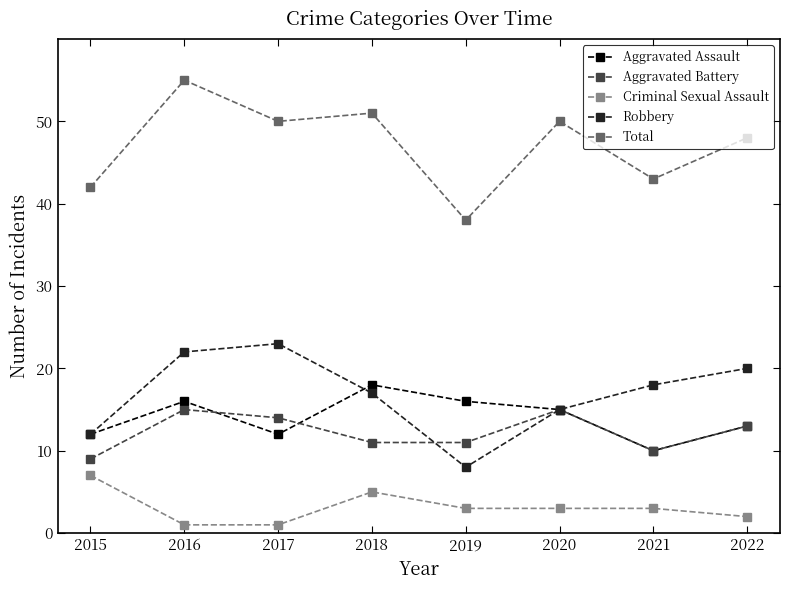

Does the chart have visible grid lines?

No